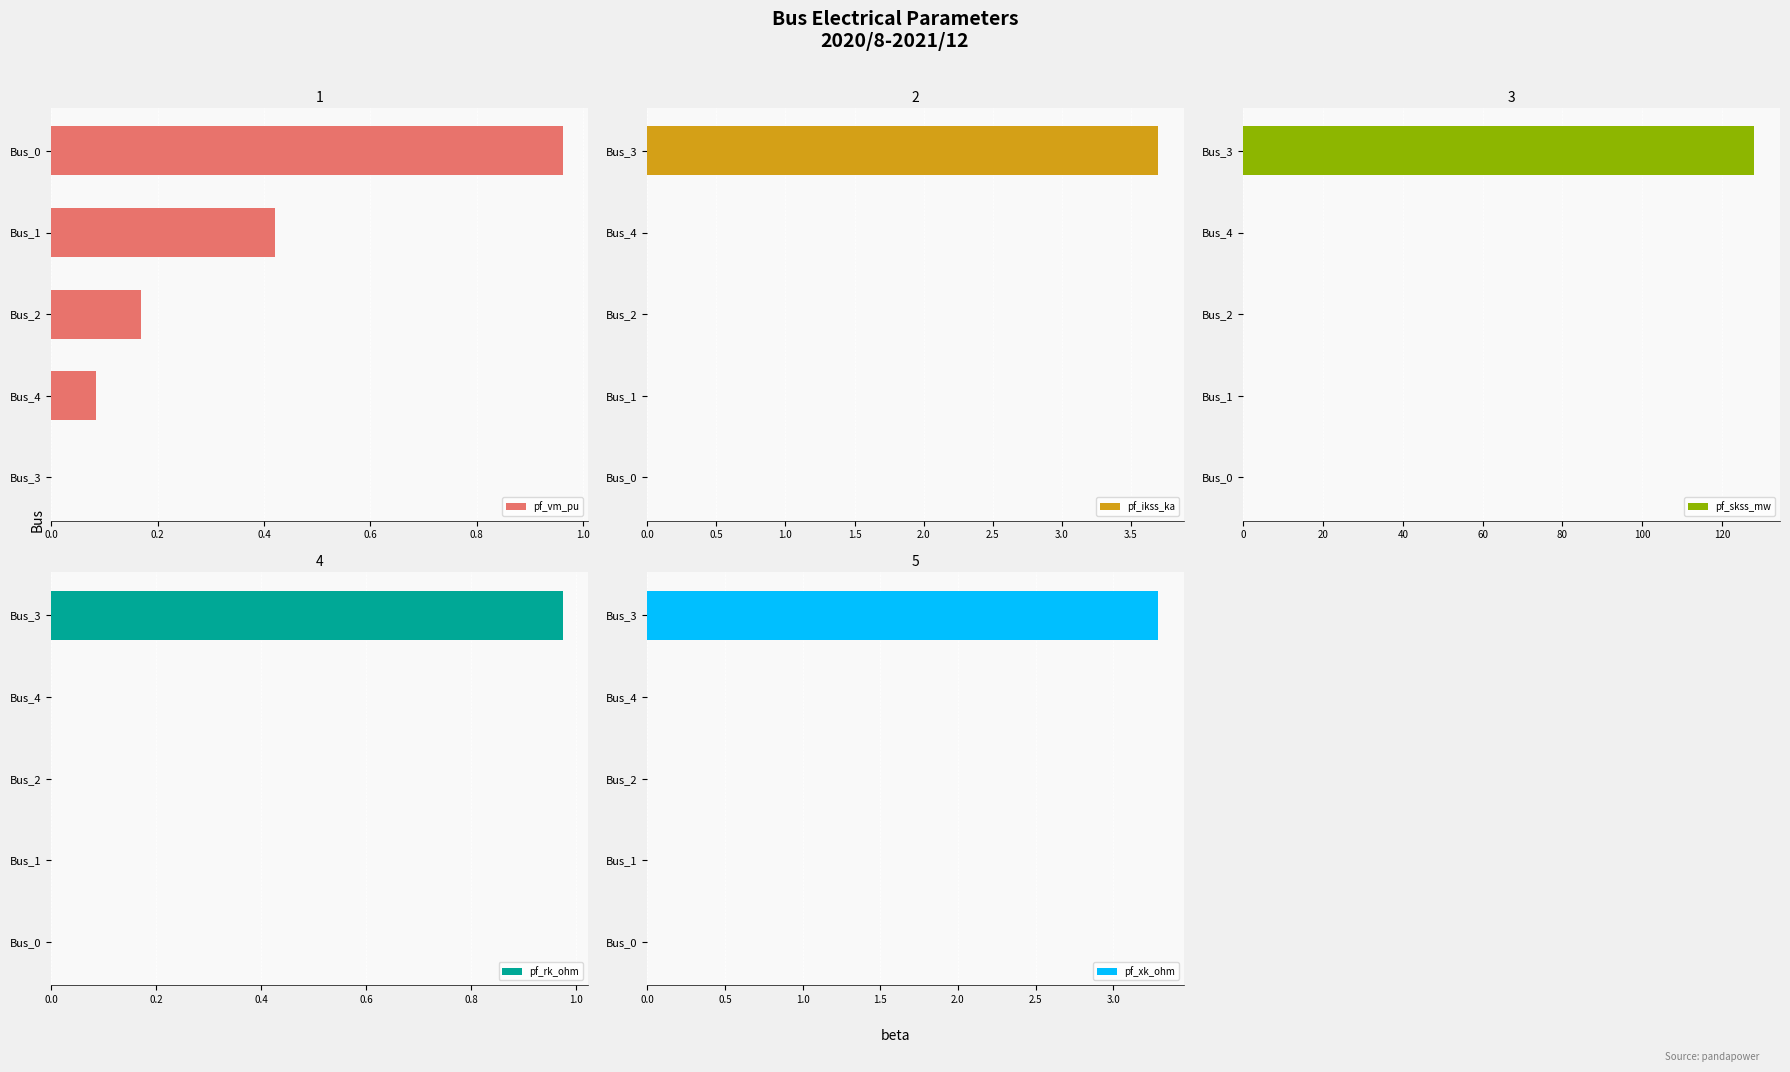

The pf_skss_mw series shows 128.2 at Bus_3. True or false?

True